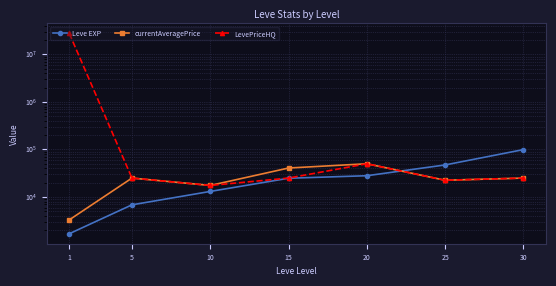

Which category has the lowest value in the Leve EXP series?

1